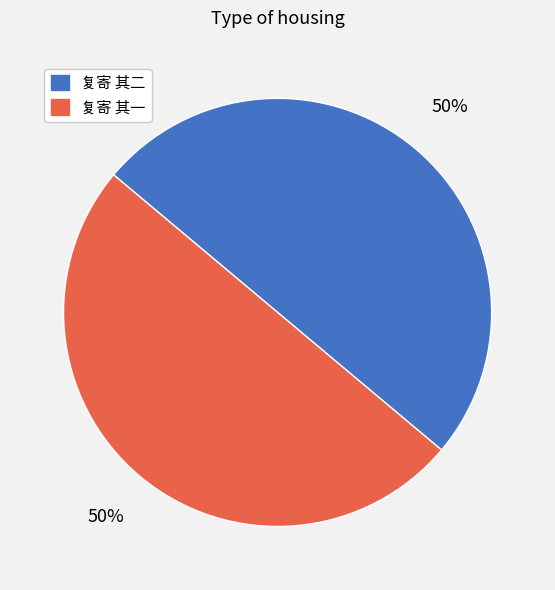

Count the number of slices in the pie.

2